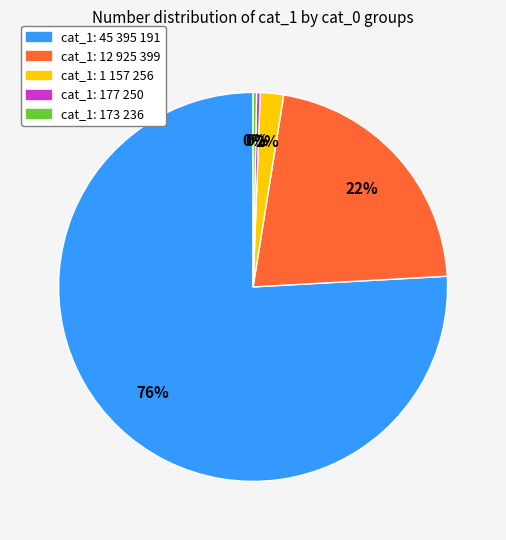

Is there a majority slice in this chart?

Yes